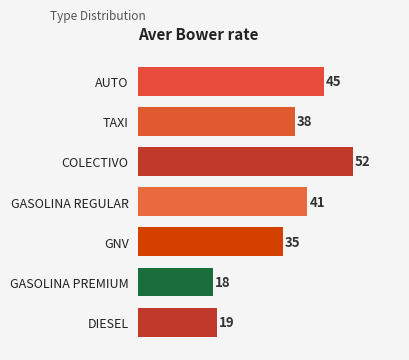

Are the bars grouped side by side (vs. stacked)?

No